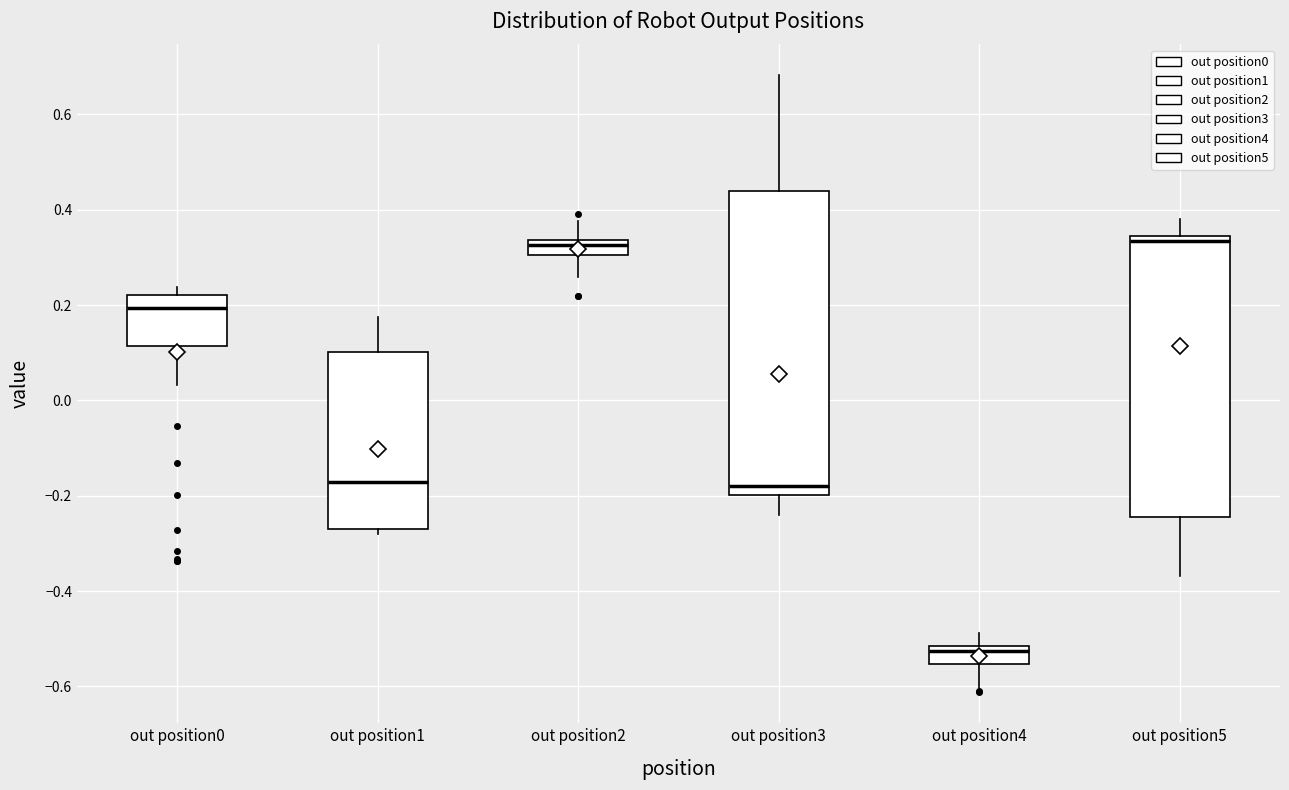

Reading left to right, read every box against the y-axis: the position of its median line, the range the box covers, and the ends of its whiskers. The values are not printed on the chart, so give them approximately, as read against the axis.

out position0: median 0.20, box 0.12 to 0.22, whiskers 0.04 to 0.24
out position1: median -0.18, box -0.28 to 0.10, whiskers -0.28 (just below the box's lower edge) to 0.18
out position2: median 0.32, box 0.30 to 0.34, whiskers 0.26 to 0.38
out position3: median -0.18, box -0.20 to 0.44, whiskers -0.24 to 0.68
out position4: median -0.52 (just below the box's upper edge), box -0.56 to -0.52, whiskers -0.60 to -0.48
out position5: median 0.34 (just below the box's upper edge), box -0.24 to 0.34, whiskers -0.36 to 0.38